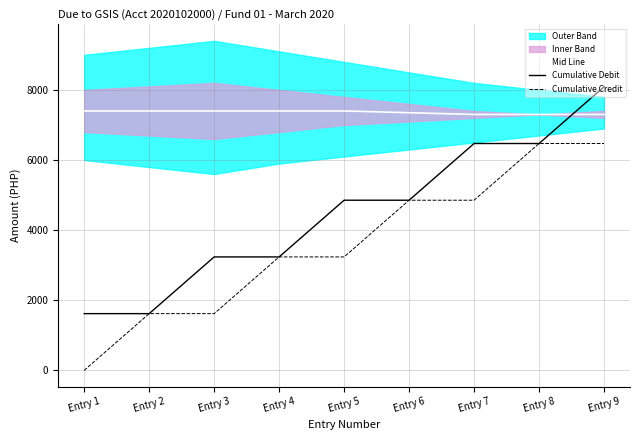

True or false: Cumulative Credit and Cumulative Debit intersect in this chart.

False